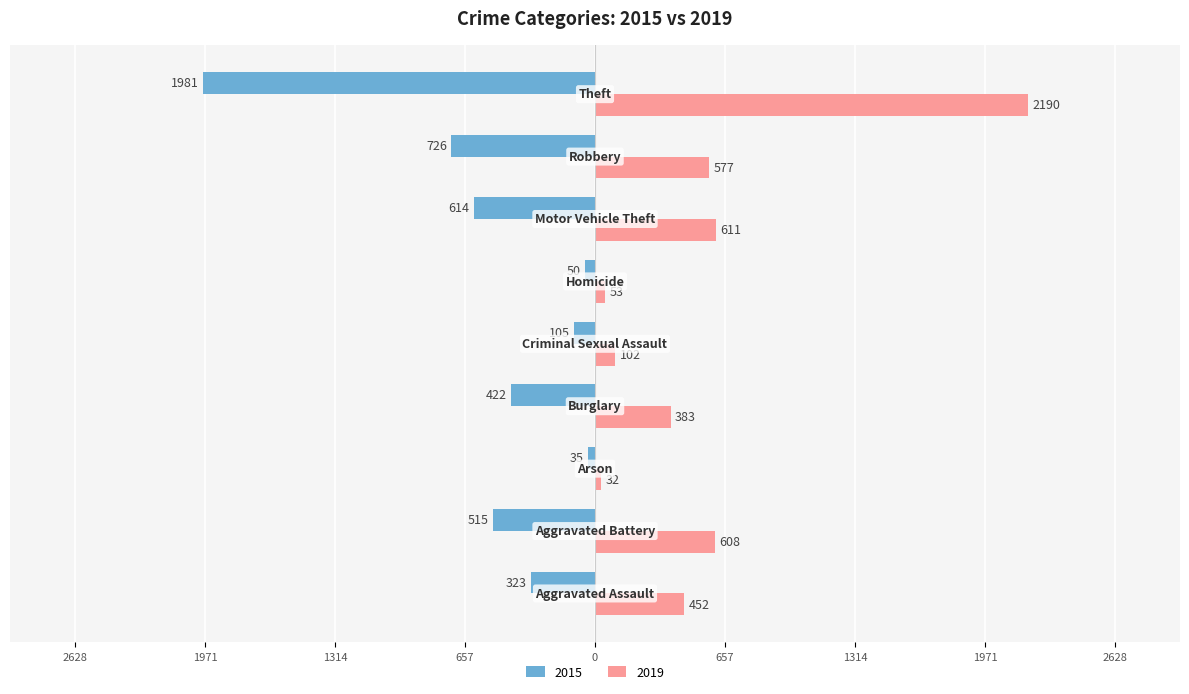

What are all the series names shown in the legend?

2015, 2019